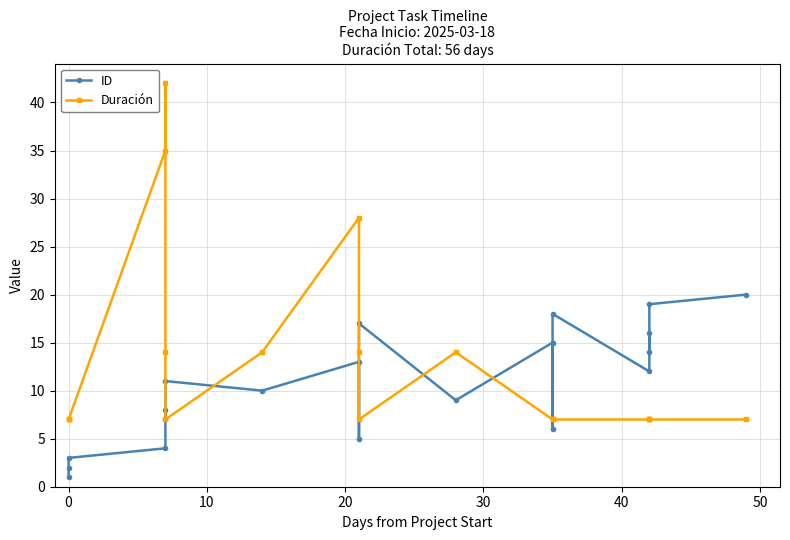

How many data points in ID are less than 11?

10